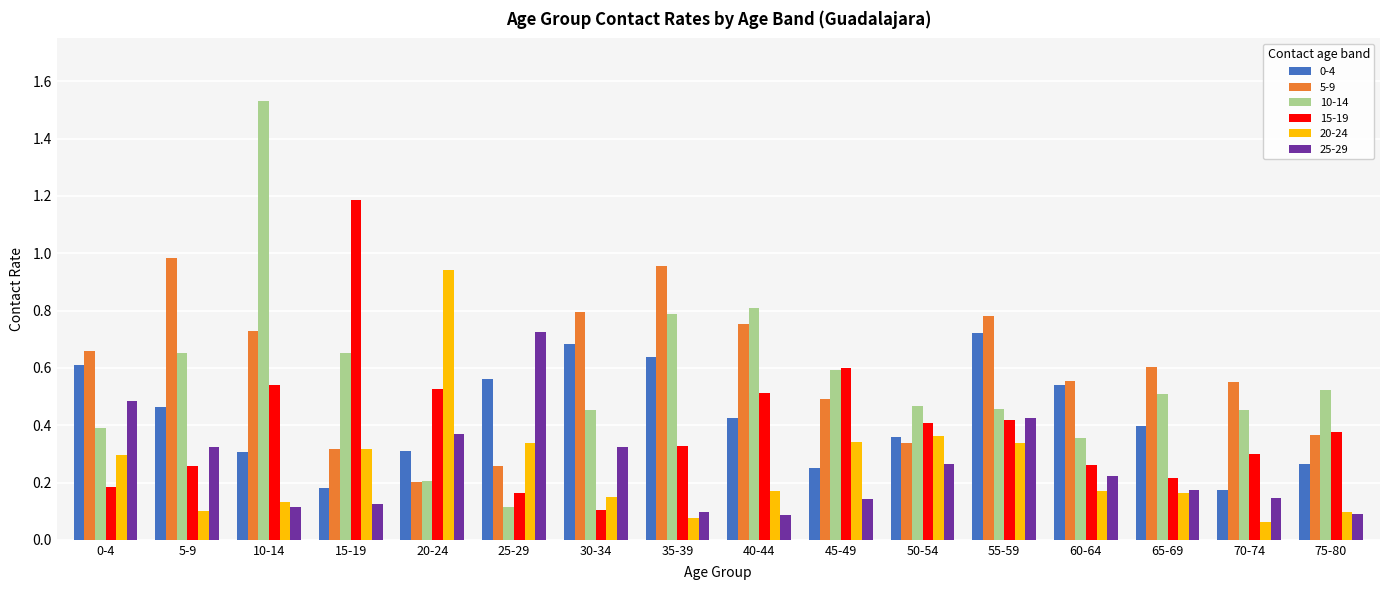

Which series has the largest range (max minus min)?

10-14